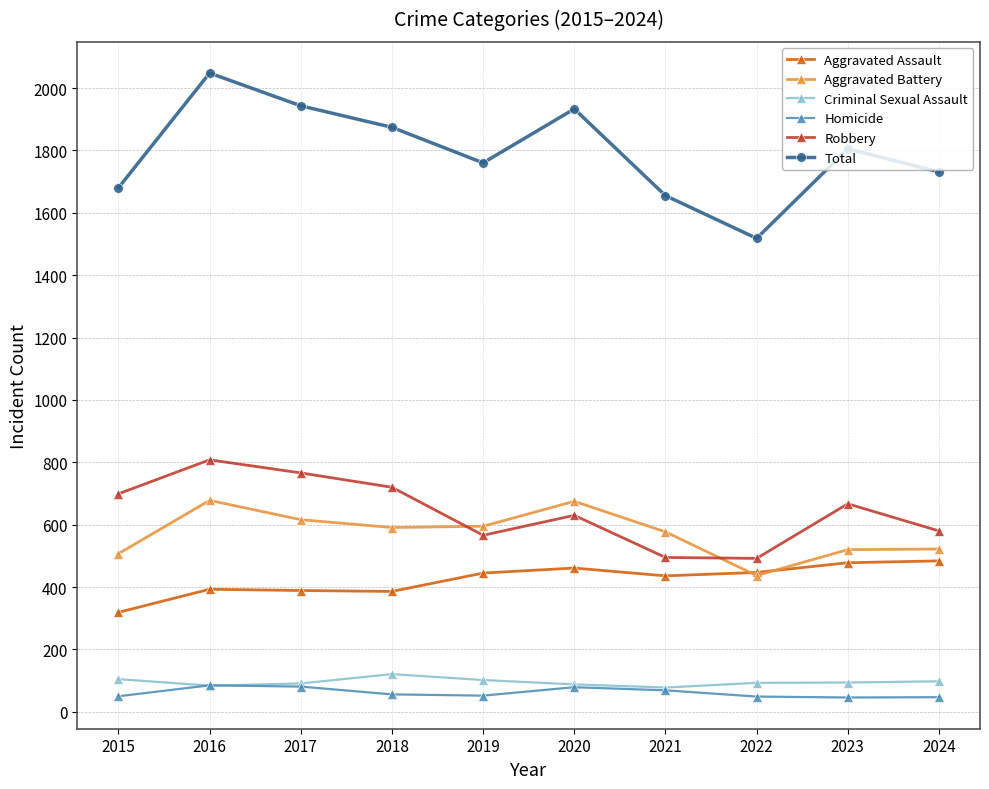

True or false: Homicide and Robbery cross at least once.

False